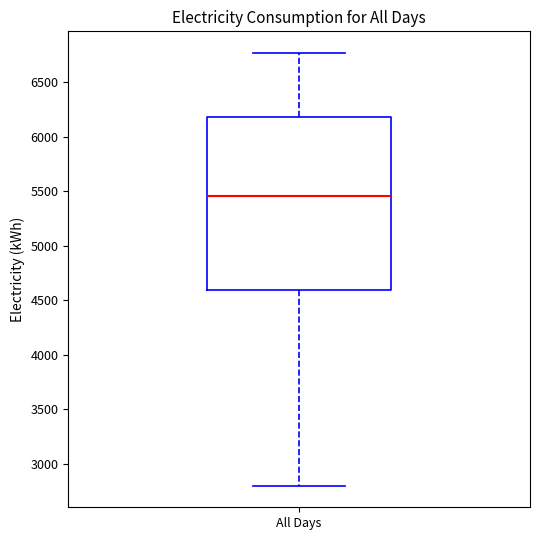

Transcribe this box plot: give where the median line is, the range the box spans, and where the two whiskers end, as read against the y-axis. The values are not printed on the chart, so give them approximately, as read against the axis.

median 5450, box 4600 to 6200, whiskers 2800 to 6750